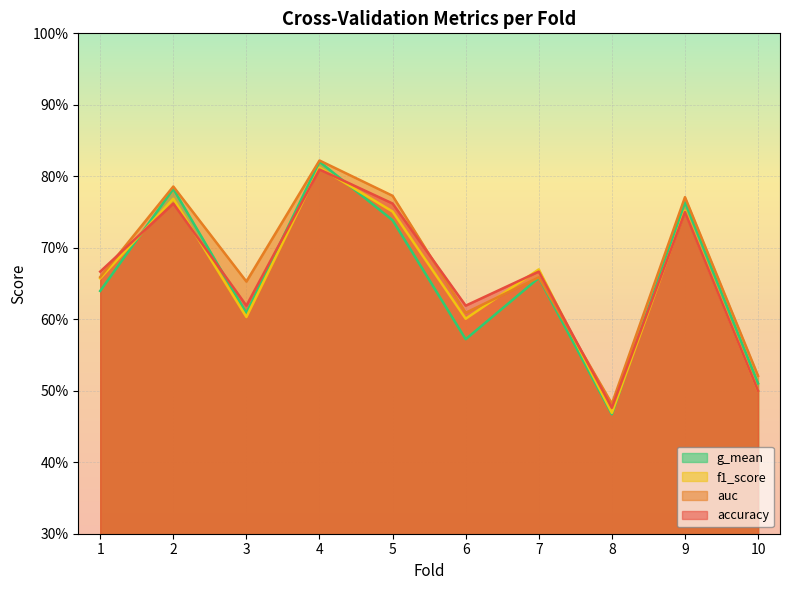

What are all the series names shown in the legend?

g_mean, f1_score, auc, accuracy